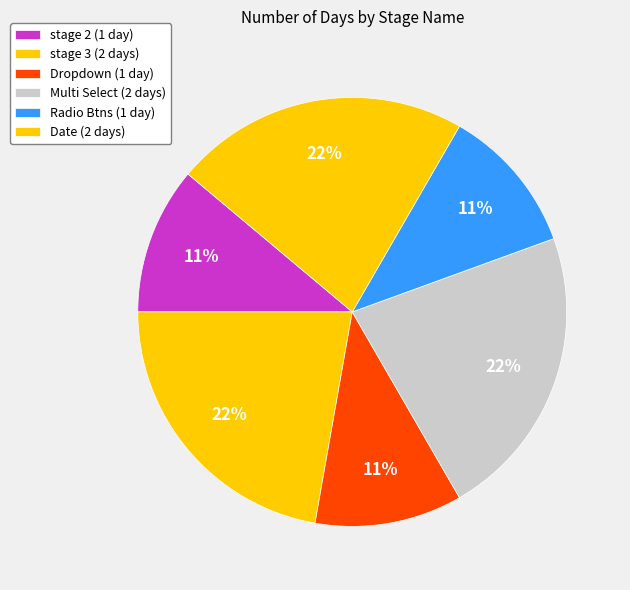

Which category has the biggest portion of the pie?

stage 3